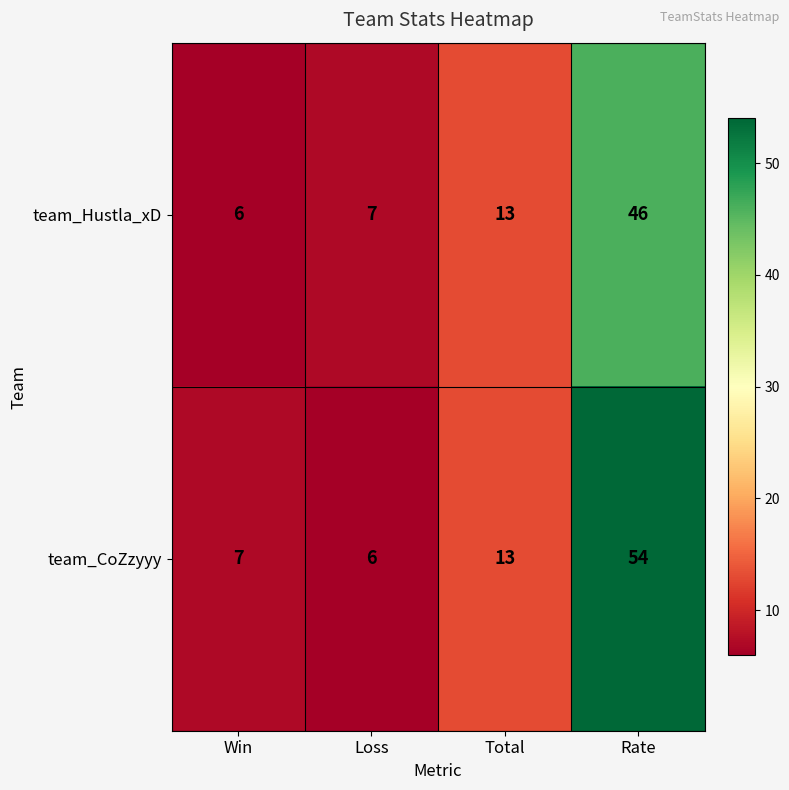

Which category has the highest value across all series?

Rate